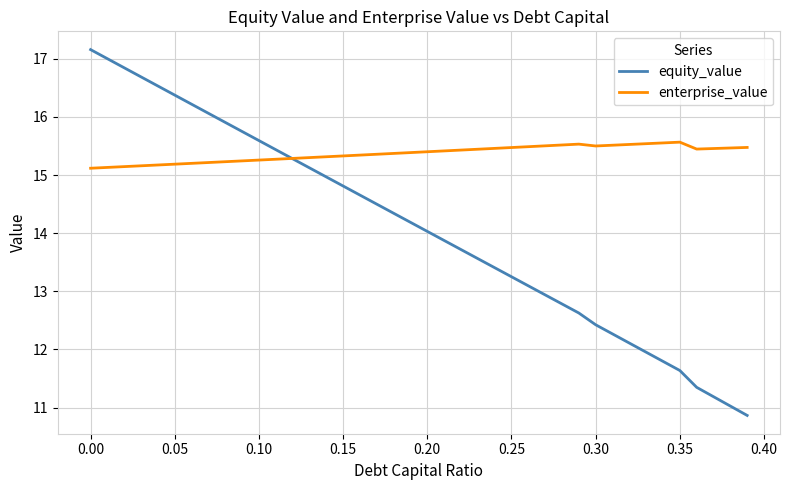

What is the minimum value shown in the chart?

10.9